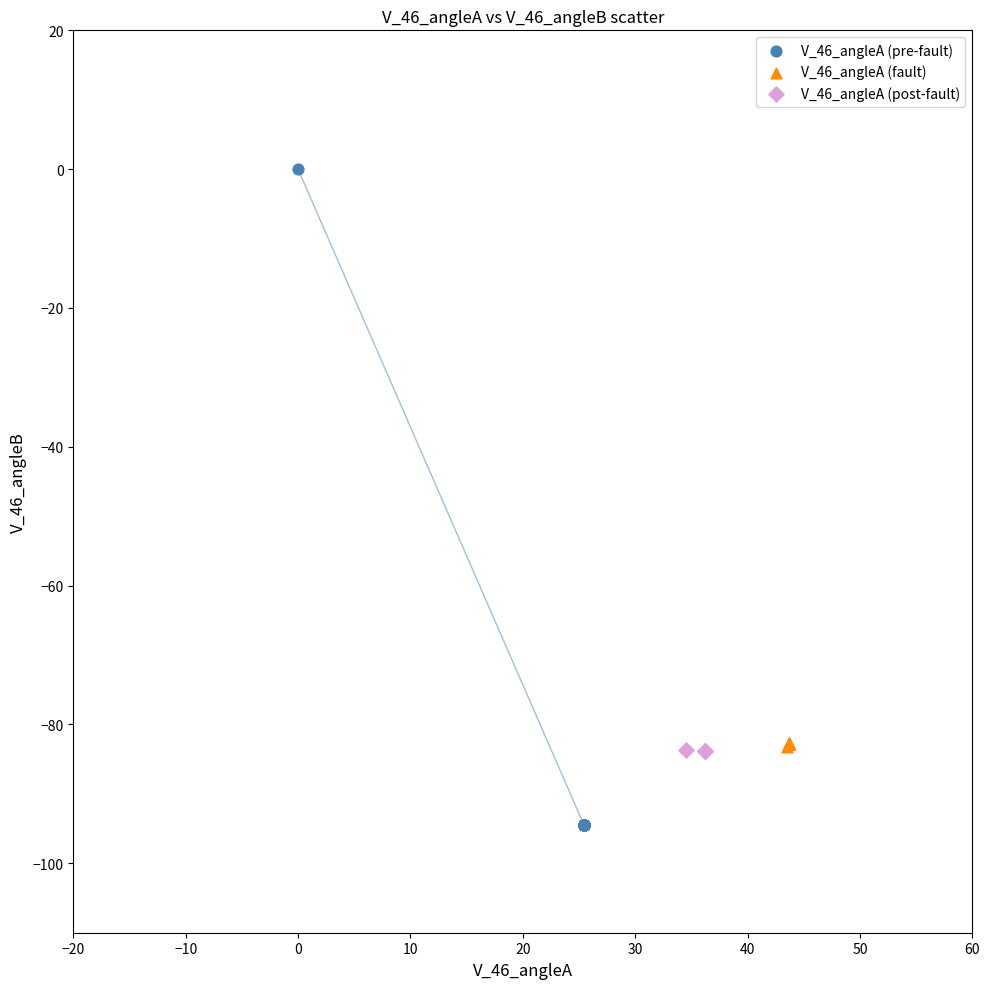

Which series has the widest spread of Y values?

V_46_angleA (pre-fault)